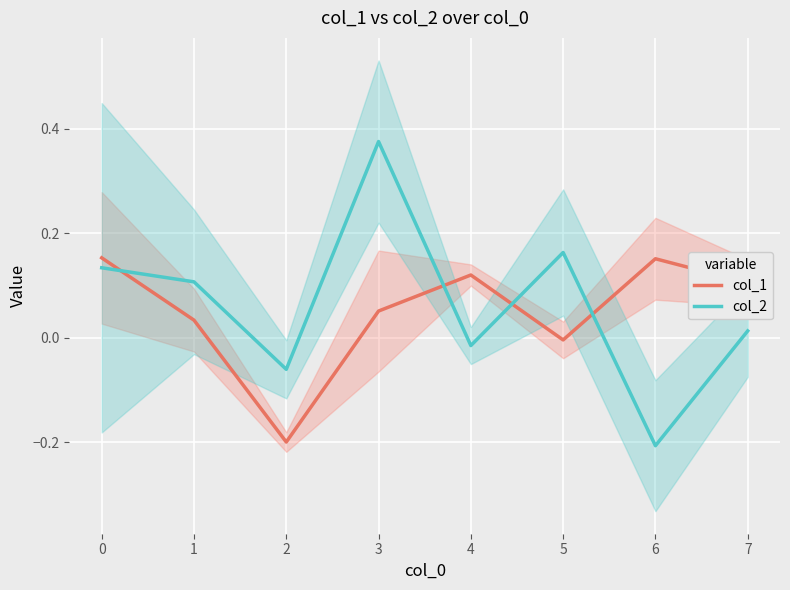

Is it true that col_1 equals 0.1 at 7?

True